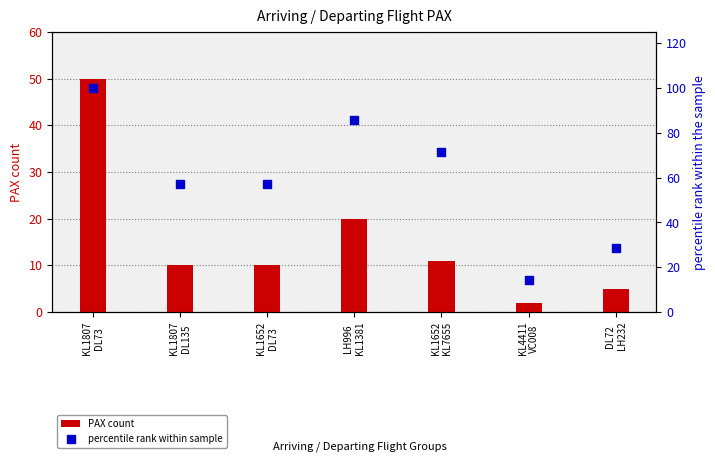

What are all the series names shown in the legend?

PAX count, percentile rank within sample